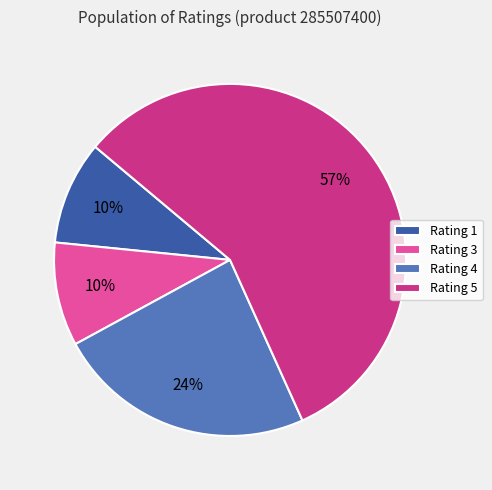

Does any single category account for the majority?

Yes